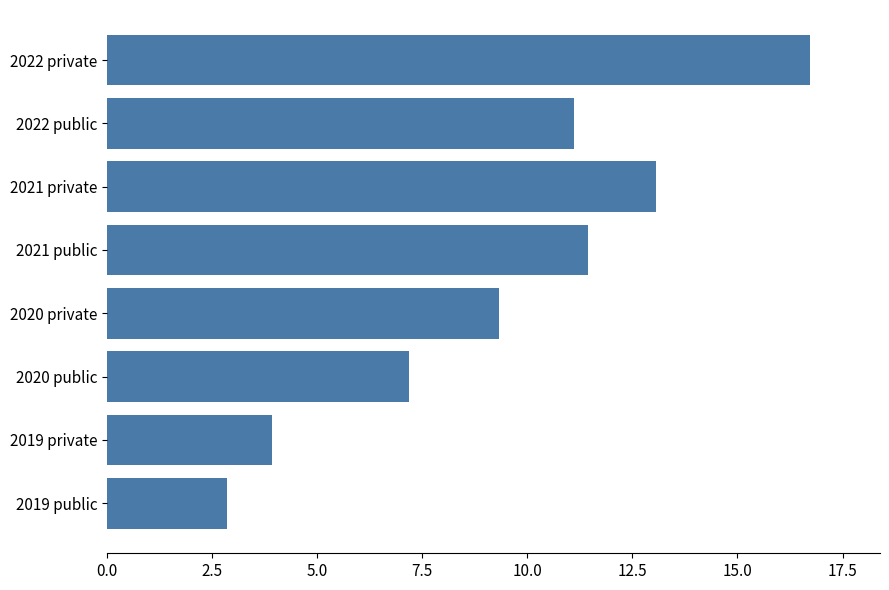

Reading top to bottom, list all the values displayed in this chart.

2022 private=16.7	2022 public=11.1	2021 private=13.0	2021 public=11.5	2020 private=9.3	2020 public=7.2	2019 private=3.9	2019 public=2.9